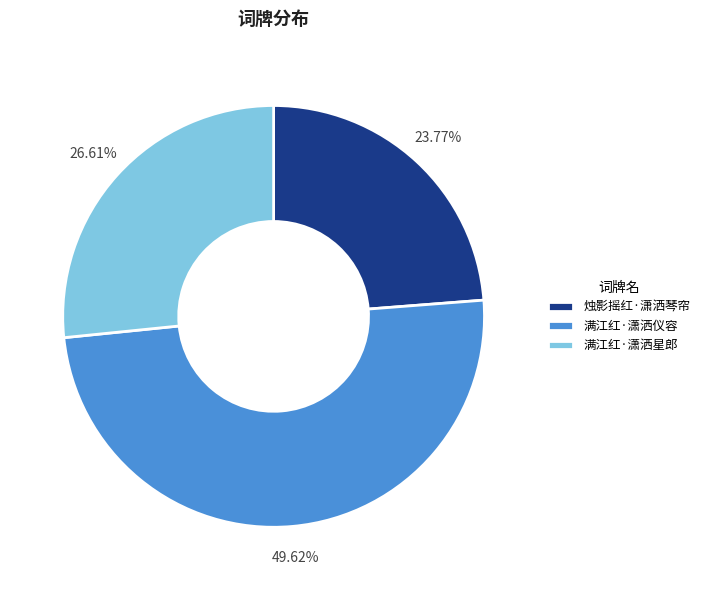

Between 满江红·潇洒仪容 and 满江红·潇洒星郎, which is larger?

满江红·潇洒仪容